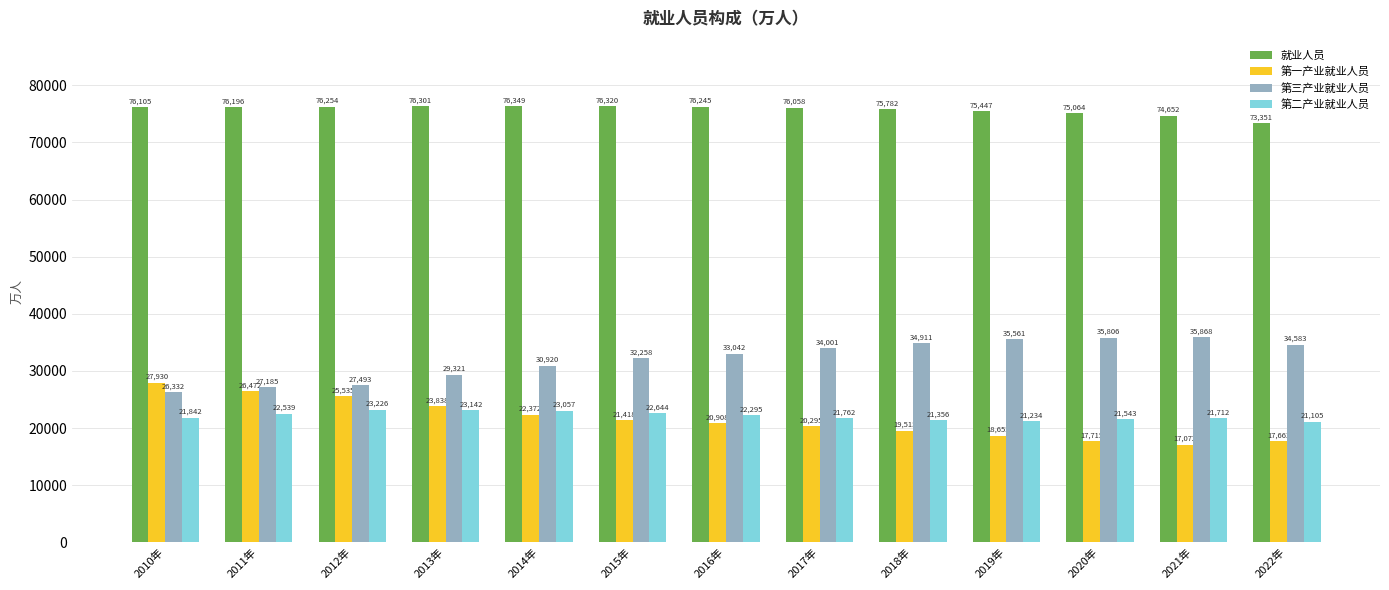

Which series has the largest total across all categories?

就业人员